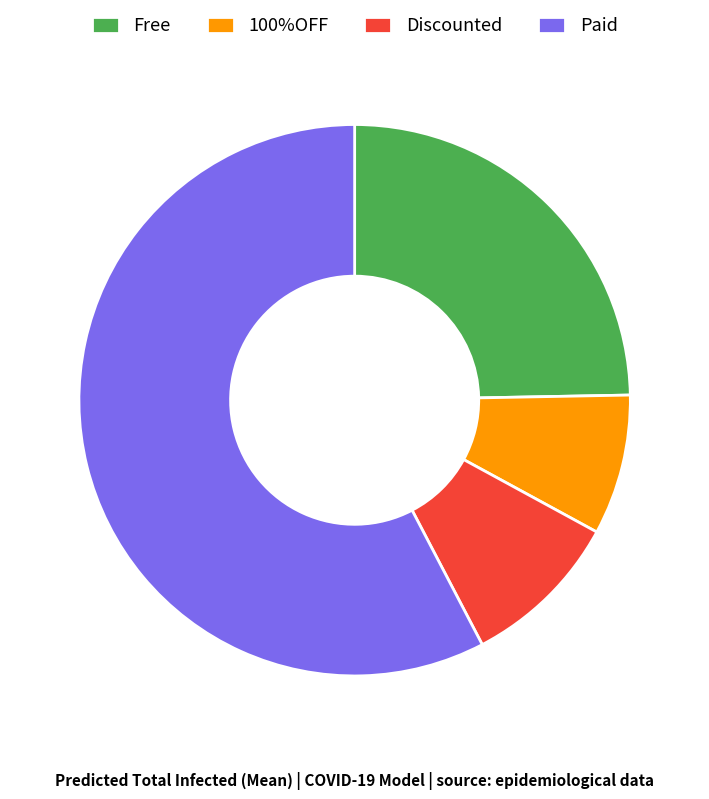

What is the largest slice in the pie chart?

Paid